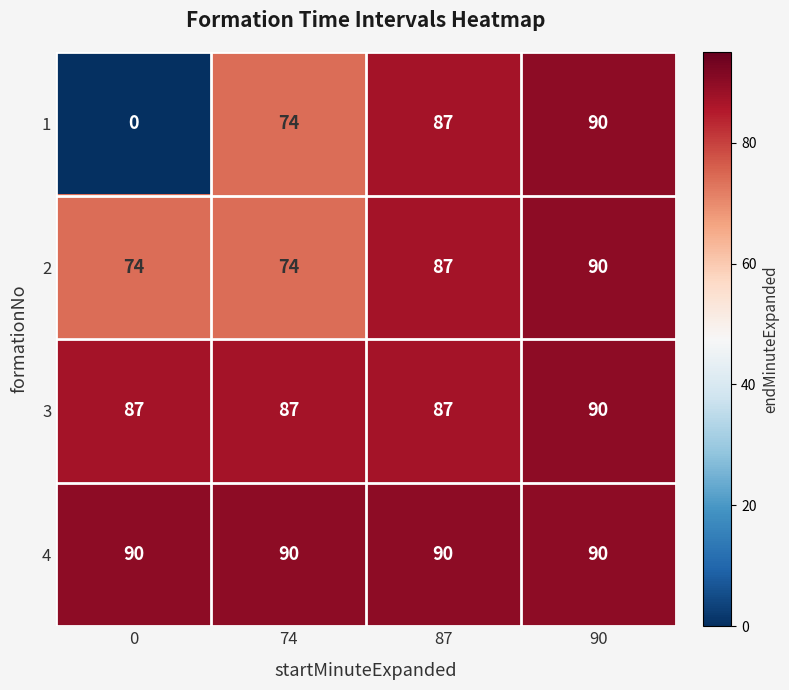

What is the difference between the 3 values at 0 and 90?

3